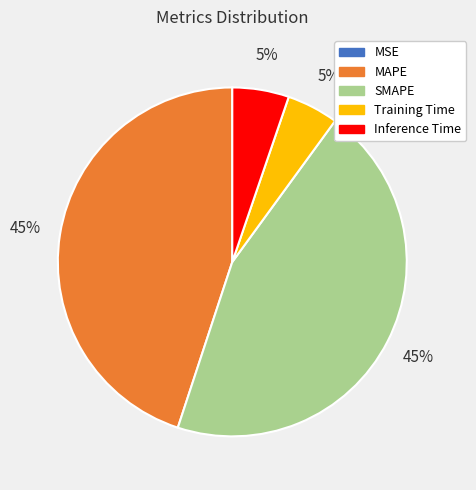

To the nearest percent, what is the difference between the largest and smallest slice percentages?

45%